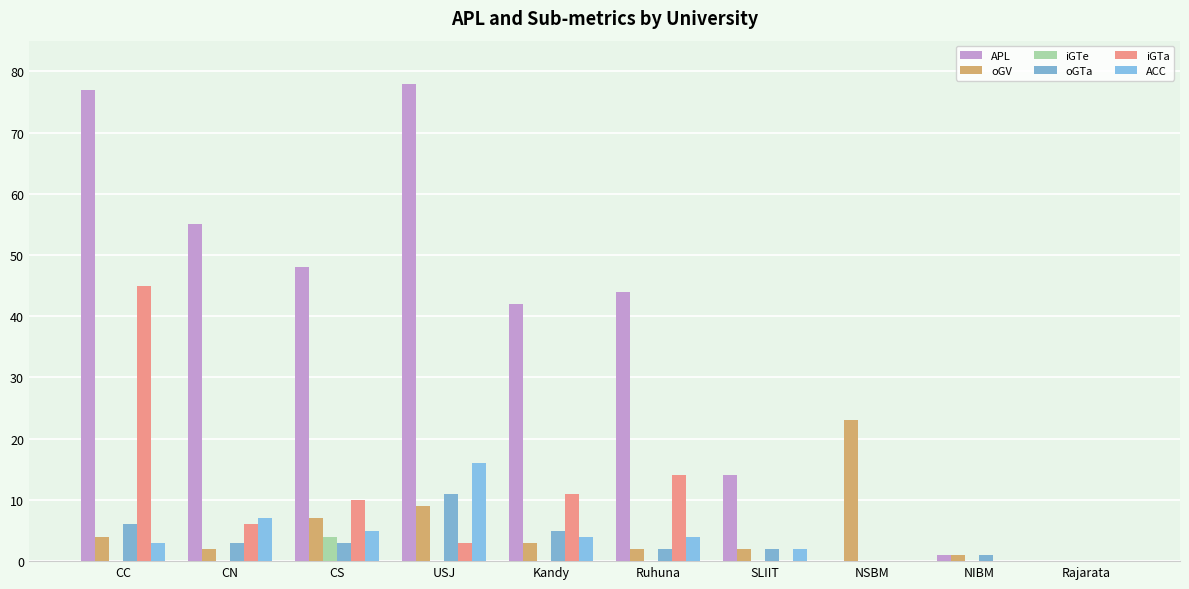

Where is iGTa nearest to the value 22?

Ruhuna